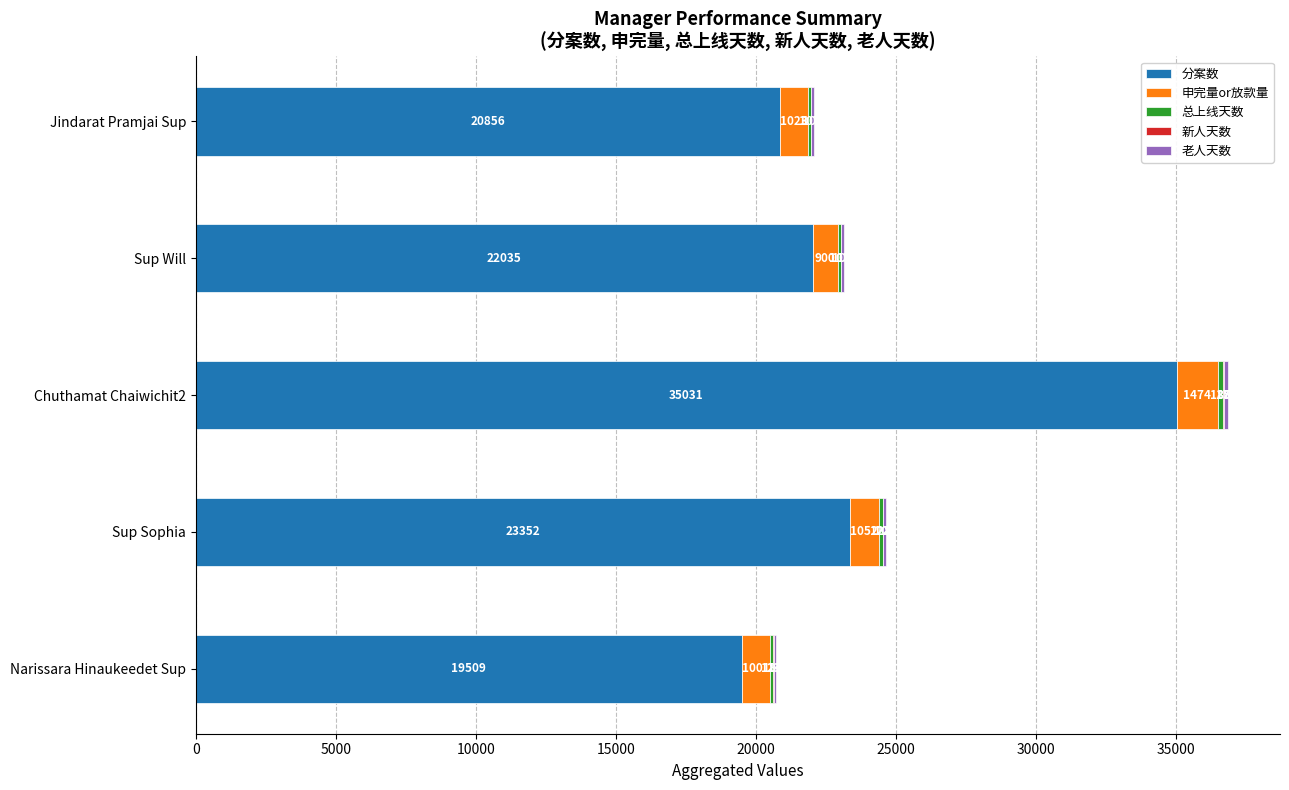

Which category has the highest value in the 分案数 series?

Chuthamat Chaiwichit2